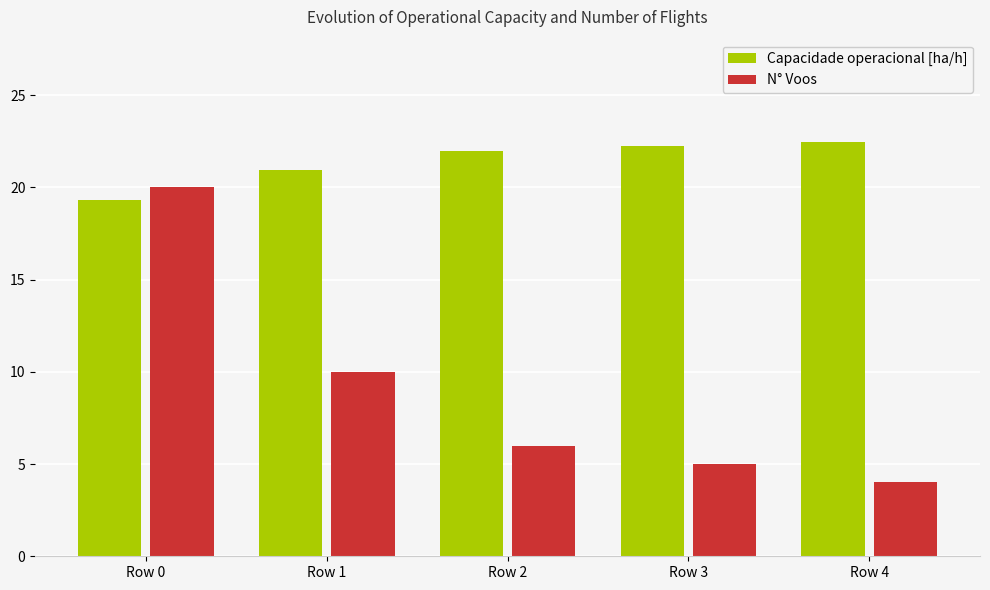

Reading right to left, list all the values displayed in this chart.

Capacidade operacional [ha/h]: Row 4=22.5	Row 3=22.2	Row 2=22.0	Row 1=20.9	Row 0=19.3
N° Voos: Row 4=4.0	Row 3=5.0	Row 2=6.0	Row 1=10.0	Row 0=20.0